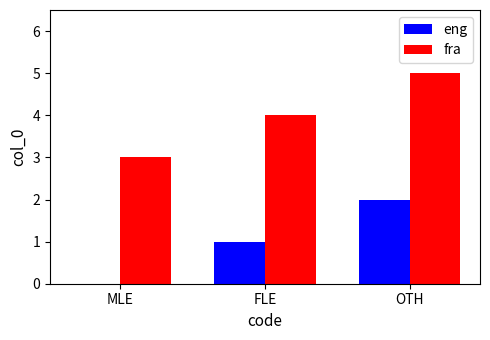

At which label is fra closest to 4?

FLE